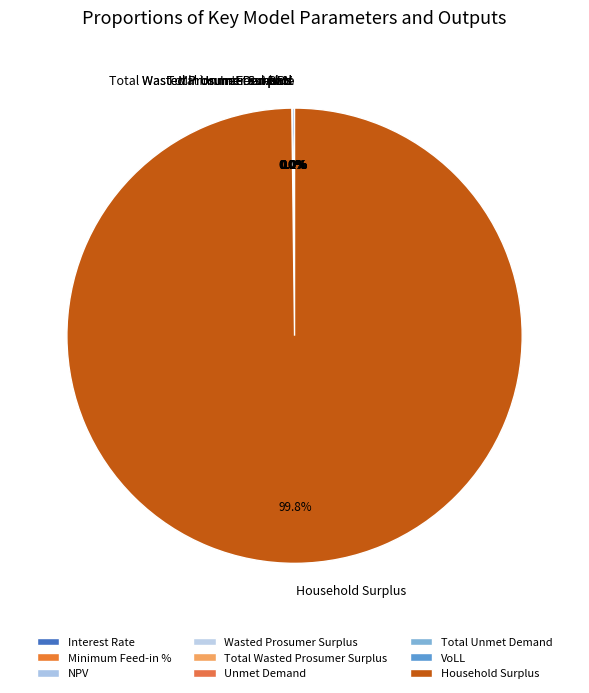

Combined, do Household Surplus and Total Unmet Demand account for over 50%?

Yes